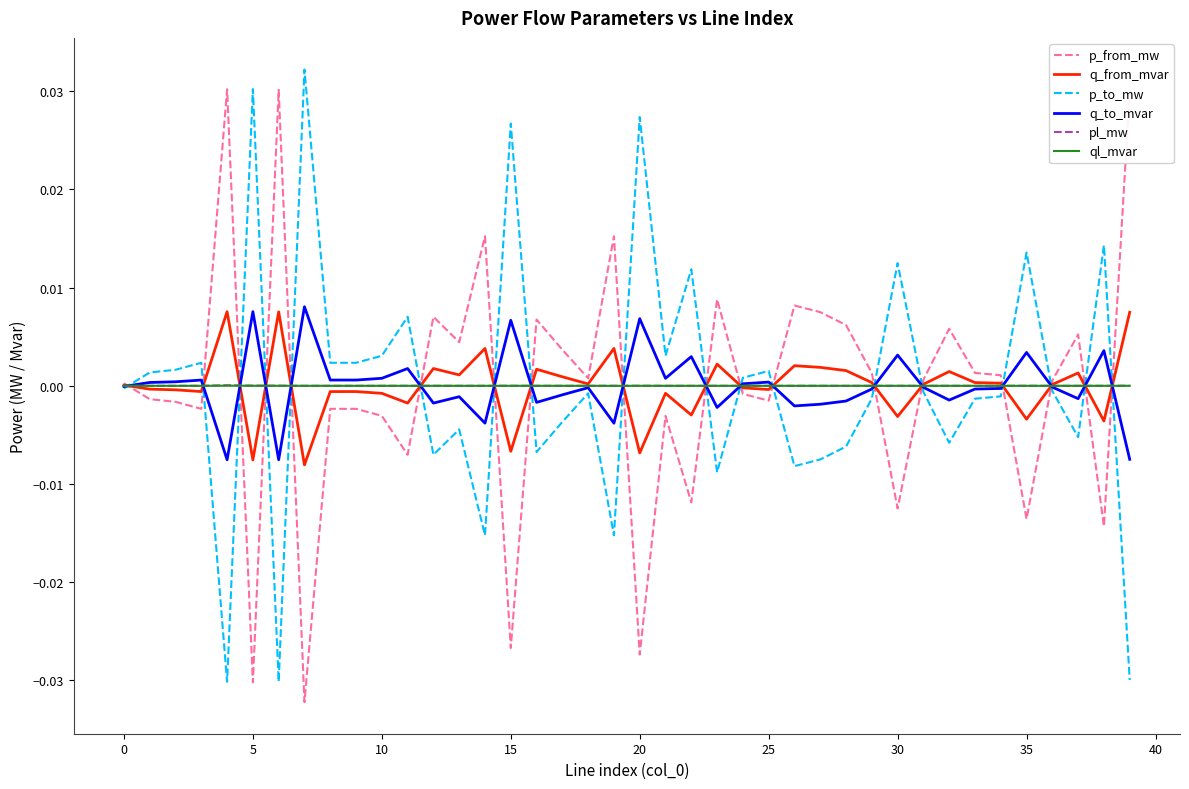

True or false: p_to_mw has more than 2 points higher than both neighbors.

True